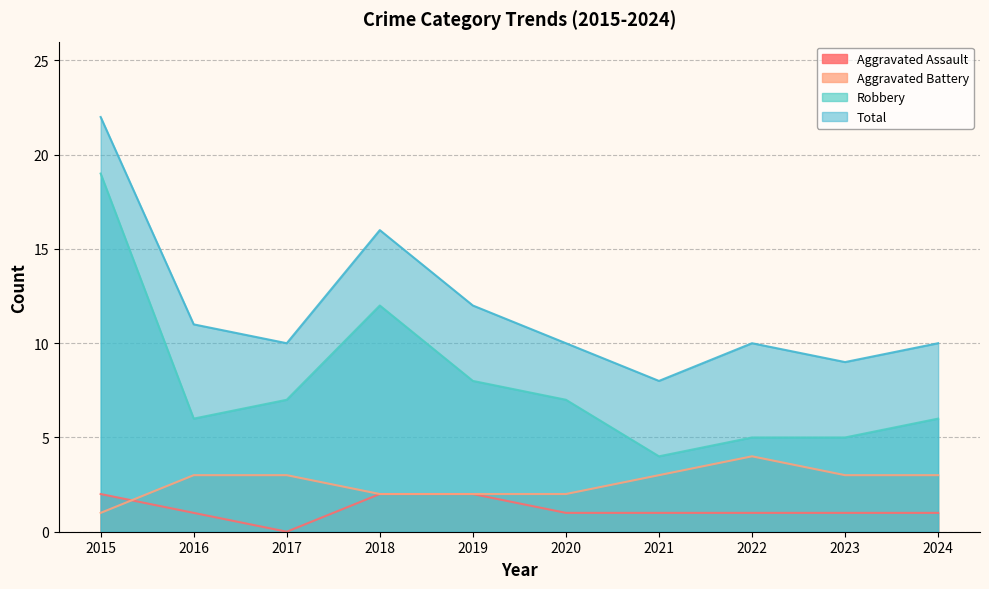

Which series changed the most between 2020 and 2023?

Robbery